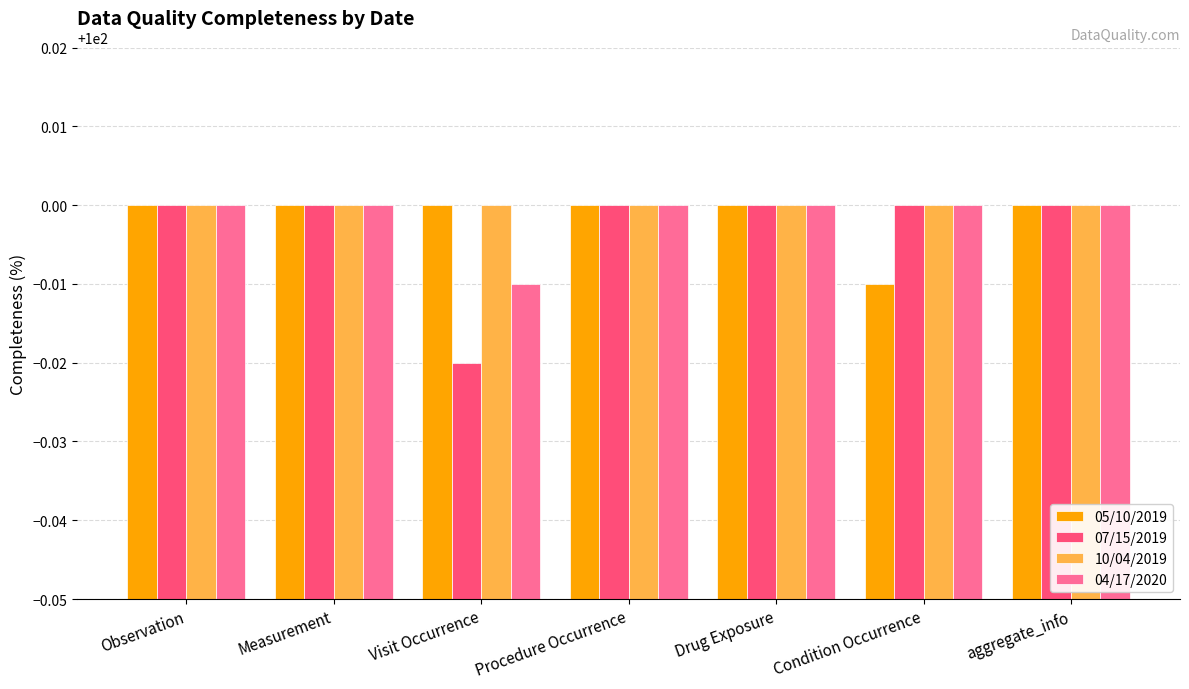

Which series changed the most between Measurement and Condition Occurrence?

05/10/2019